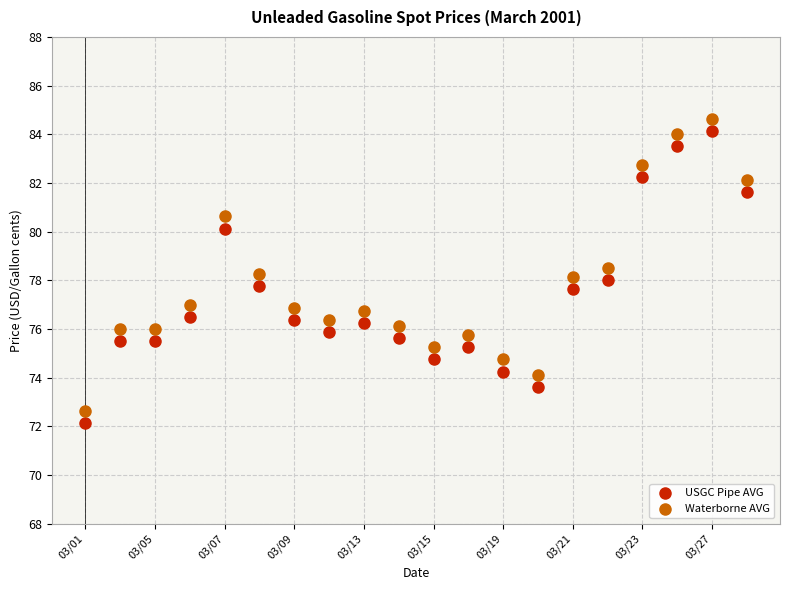

Across all data points, what is the range of Y values (max minus min)?

12.5